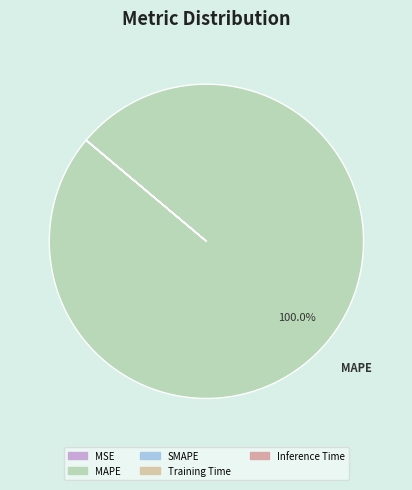

Which slice is the largest?

MAPE